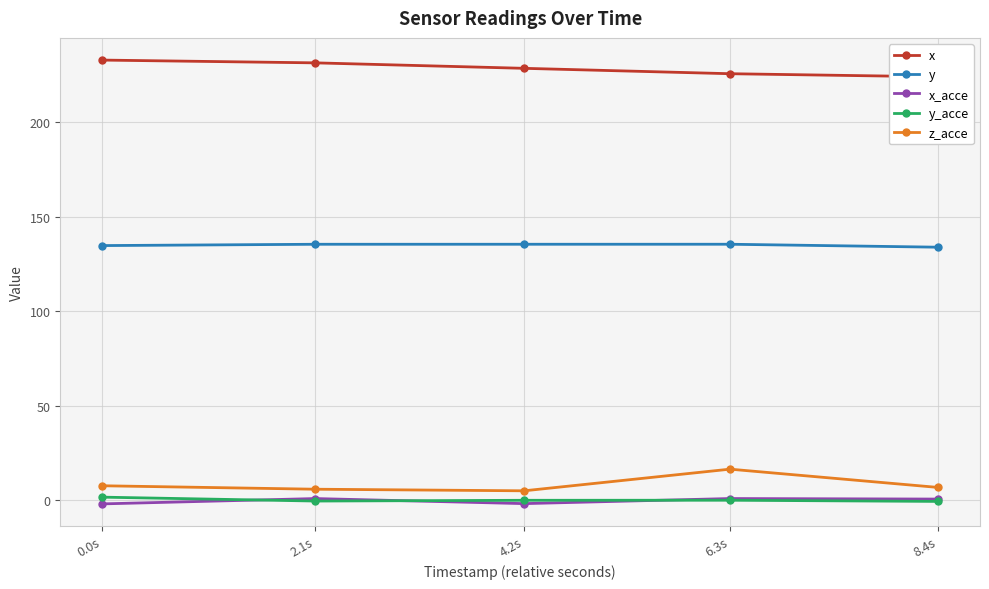

Reading right to left, list all the values displayed in this chart.

x: 224.2	225.8	228.7	231.6	233.0
y: 133.9	135.5	135.5	135.5	134.8
x_acce: 0.5	0.8	-1.9	0.8	-2.0
y_acce: -0.7	-0.1	-0.1	-0.5	1.6
z_acce: 6.7	16.4	4.9	5.8	7.6